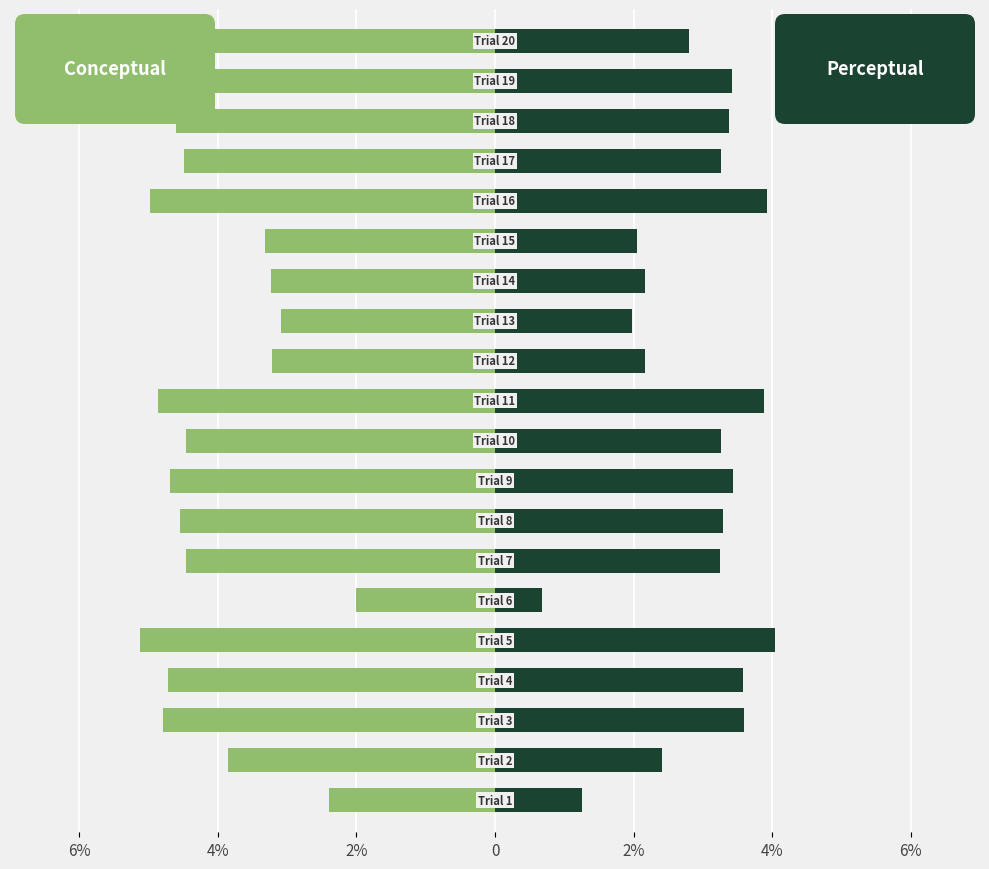

Between 4% and 2%, which is larger?

4%